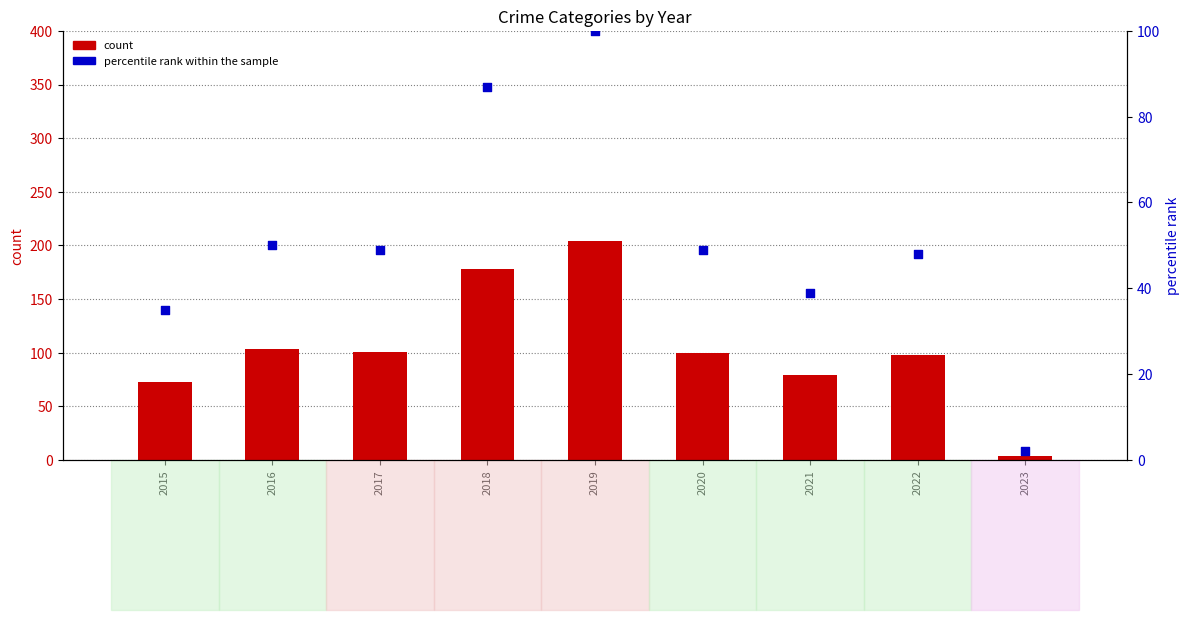

Which series contains the highest Y value?

count